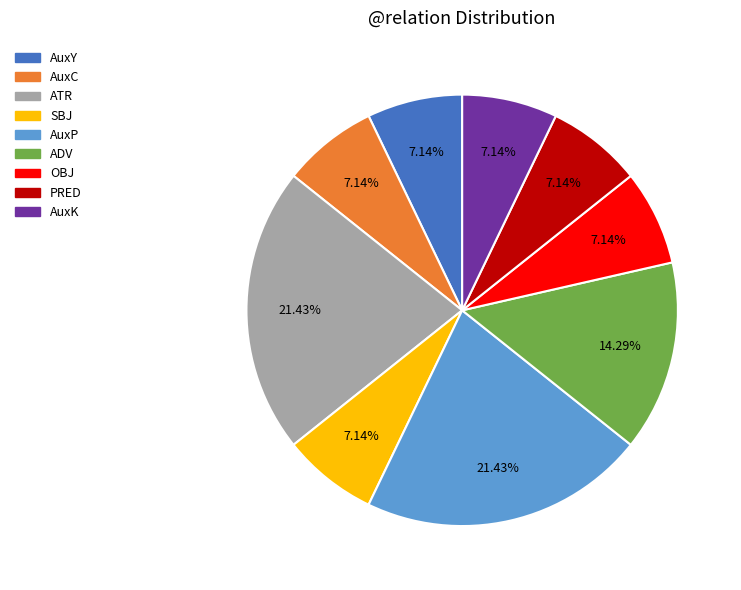

What percentage is NOT represented by OBJ?

92.9%